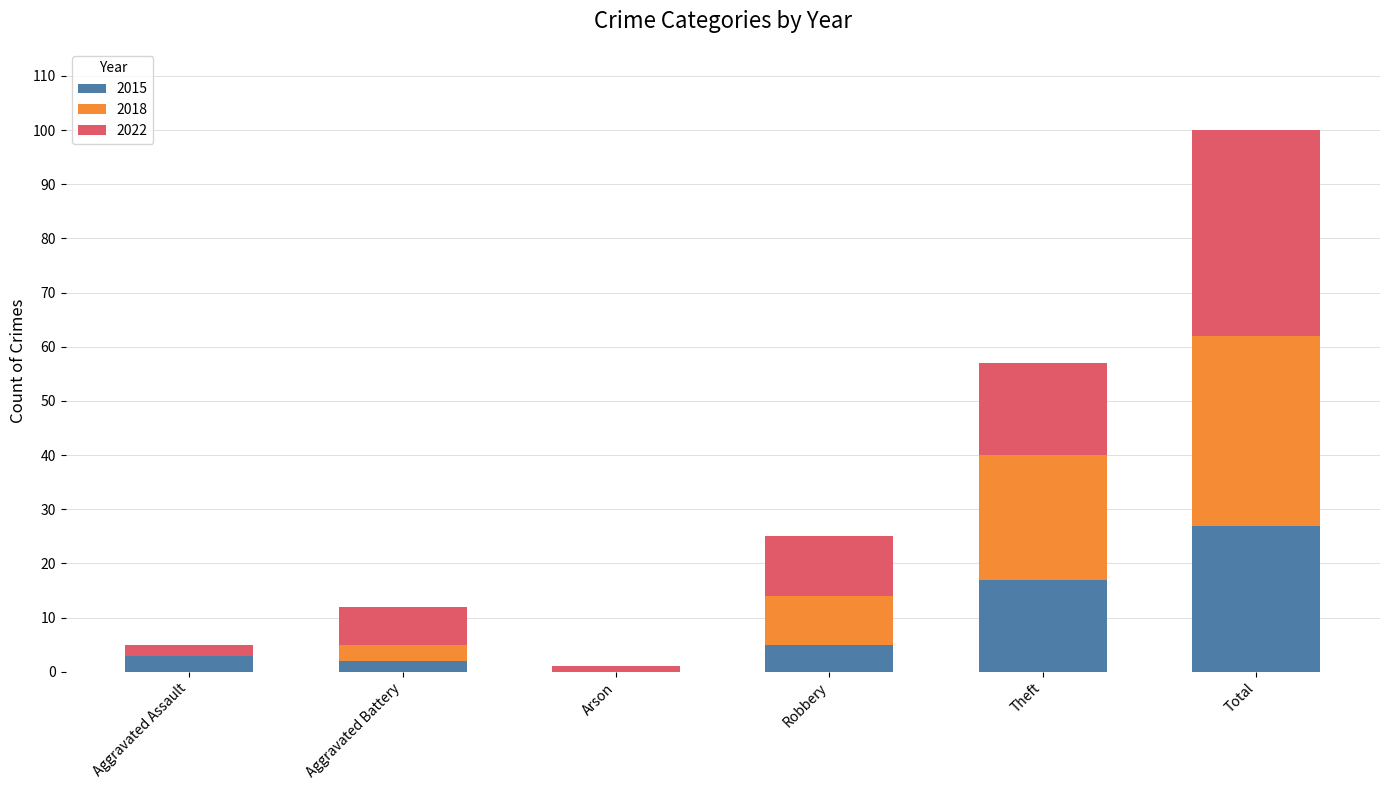

At which label does 2015 reach its peak?

Total